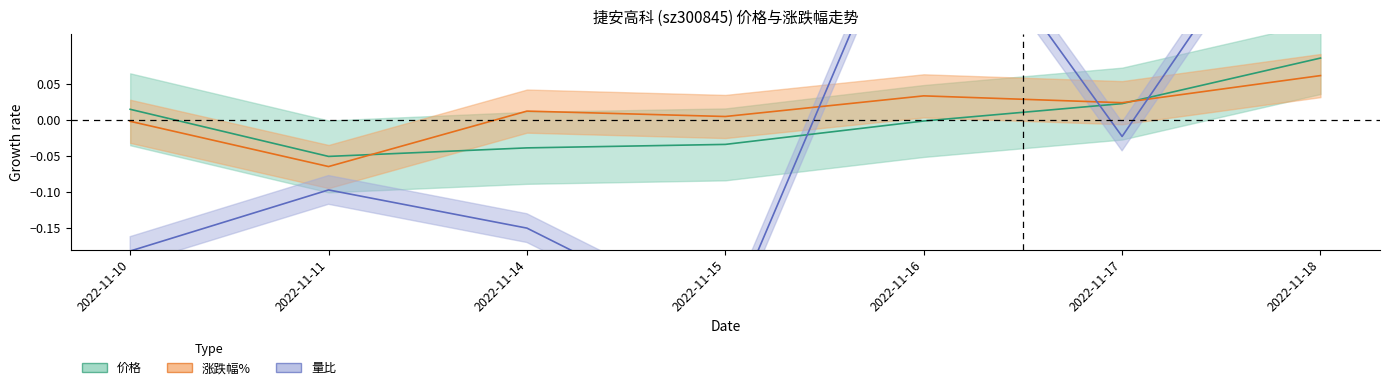

What is the difference between the highest and lowest values at 2022-11-15?

0.3